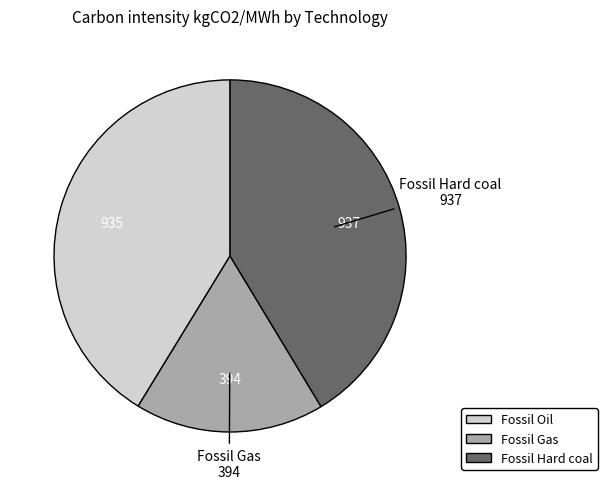

Is there a majority slice in this chart?

No